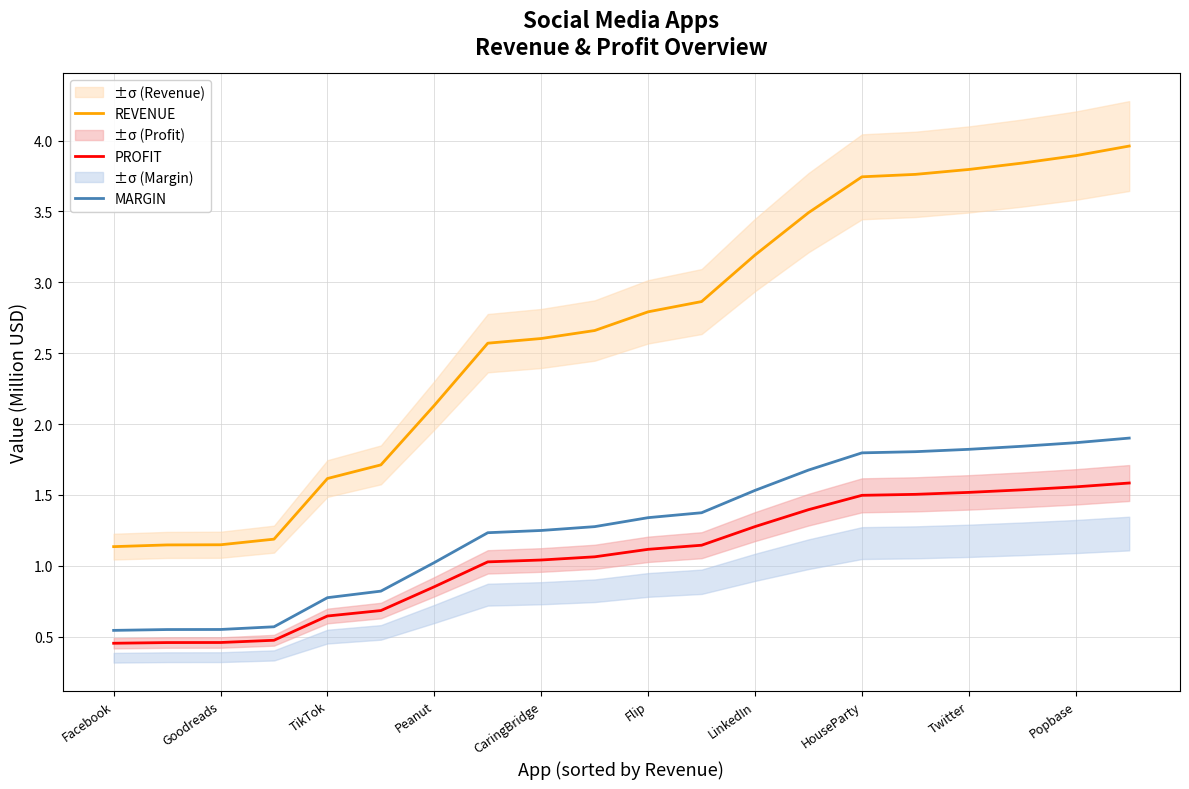

The value of MARGIN at CaringBridge is 0.8. True or false?

False